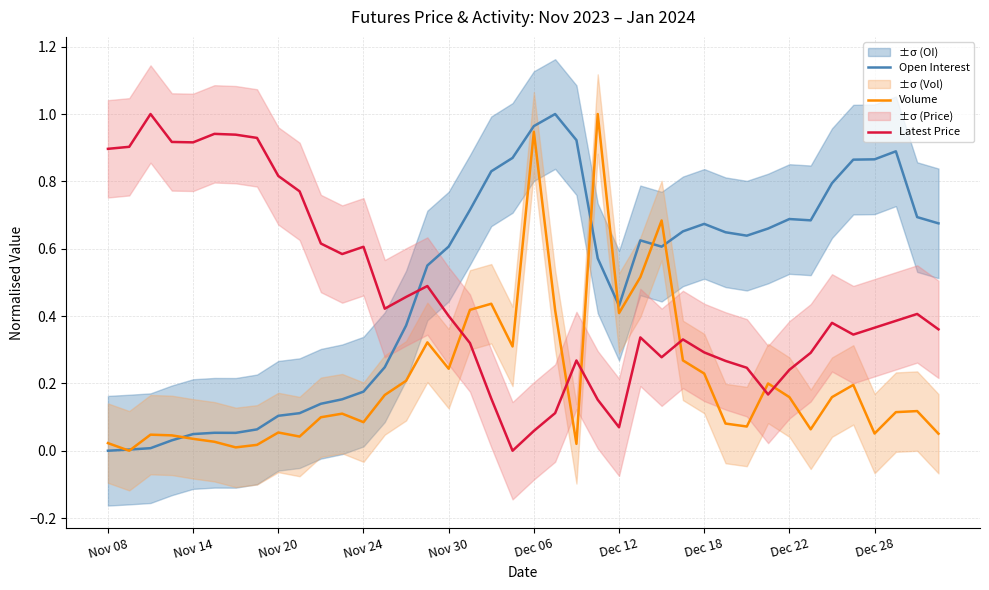

True or false: Latest Price has a value of 0.6 at Nov 24.

True